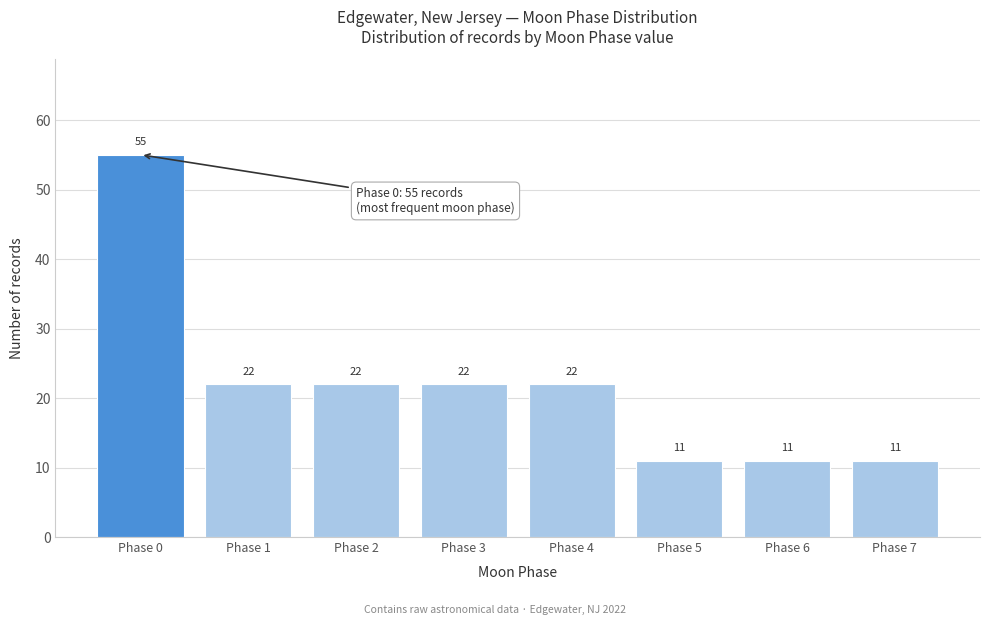

Reading right to left, extract all data points from this chart.

11	11	11	22	22	22	22	55